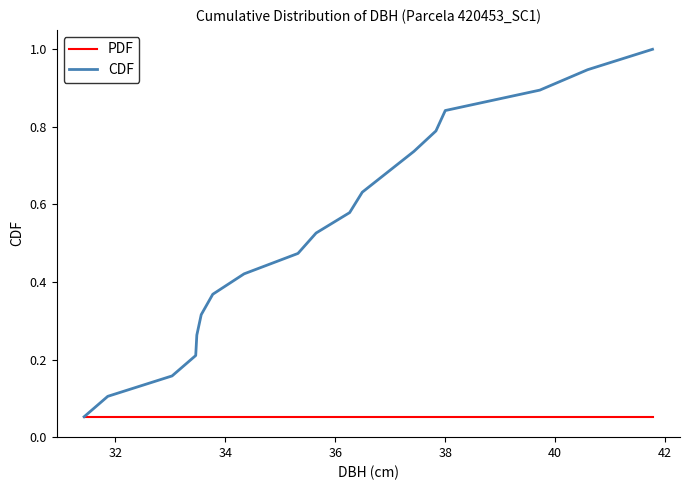

What is the greatest value displayed?

1.0